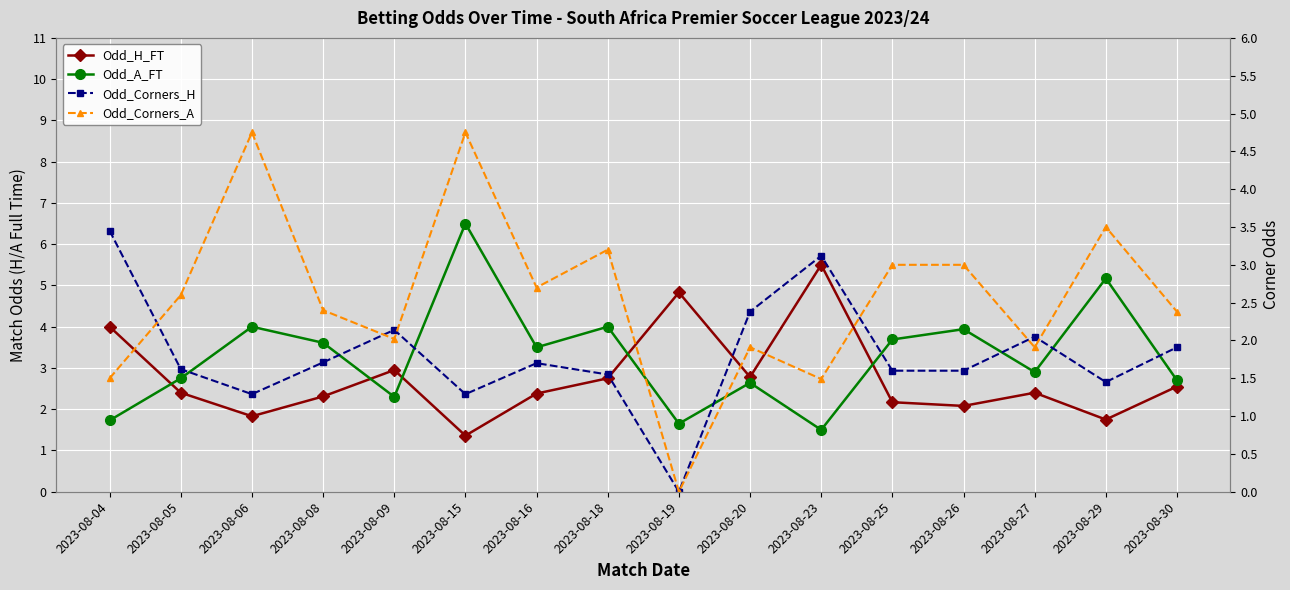

True or false: Odd_H_FT has more than 0 interior local peaks.

True